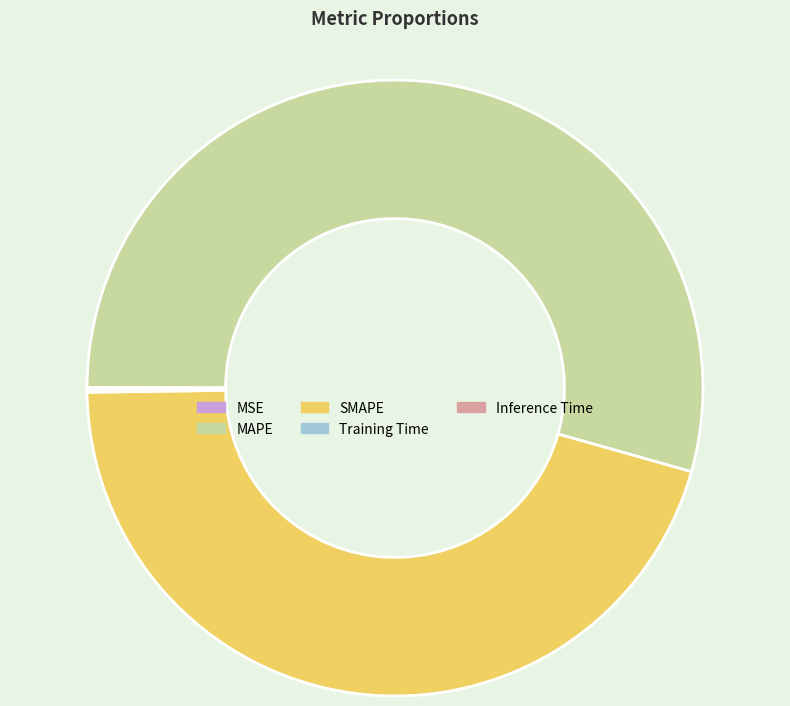

Which category has the biggest portion of the pie?

MAPE